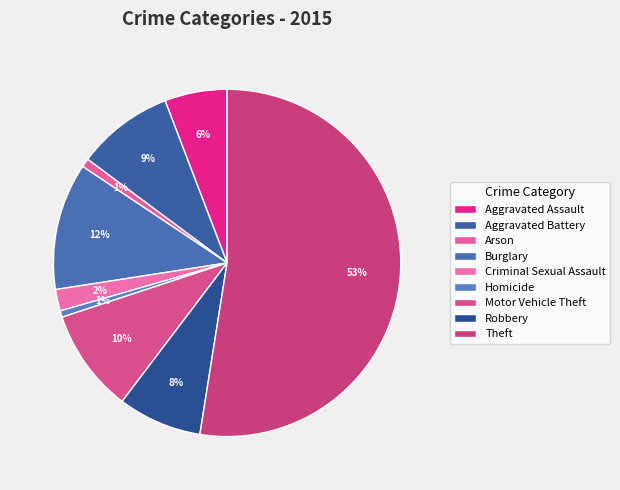

How many slices are in this pie chart?

9